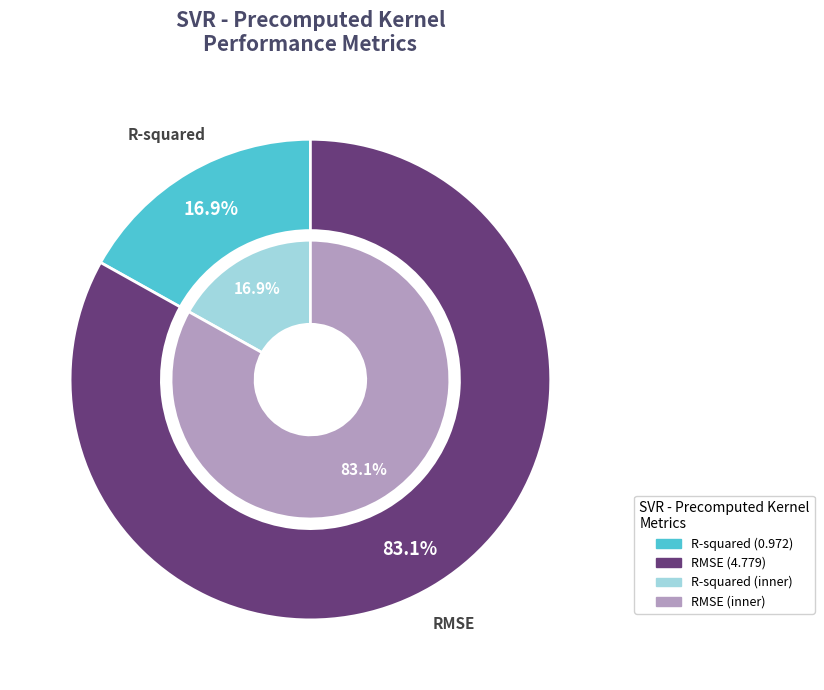

The R-squared slice represents 17% of the pie. True or false?

True